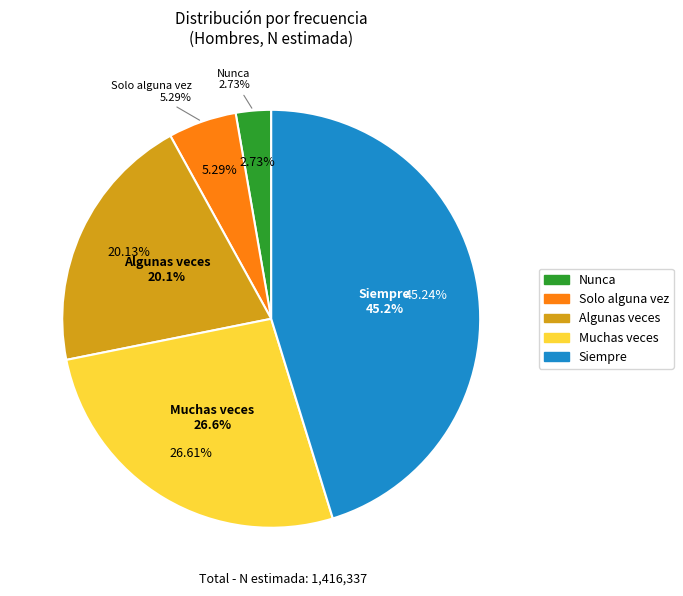

To the nearest percent, what is the difference between the Algunas veces and Solo alguna vez slice percentages?

15%